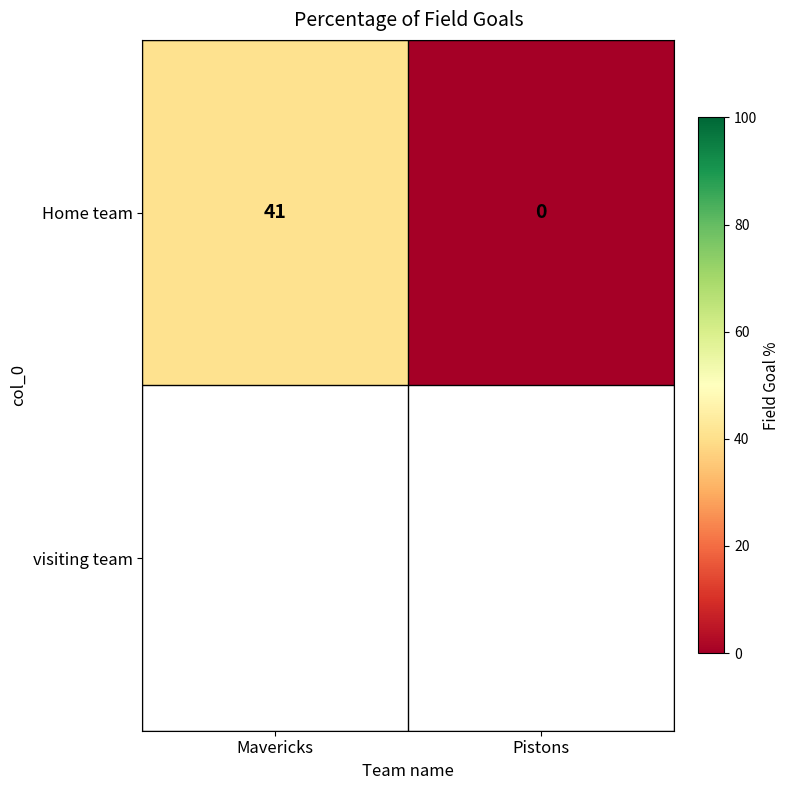

At which category does the chart reach its minimum across all series?

Pistons